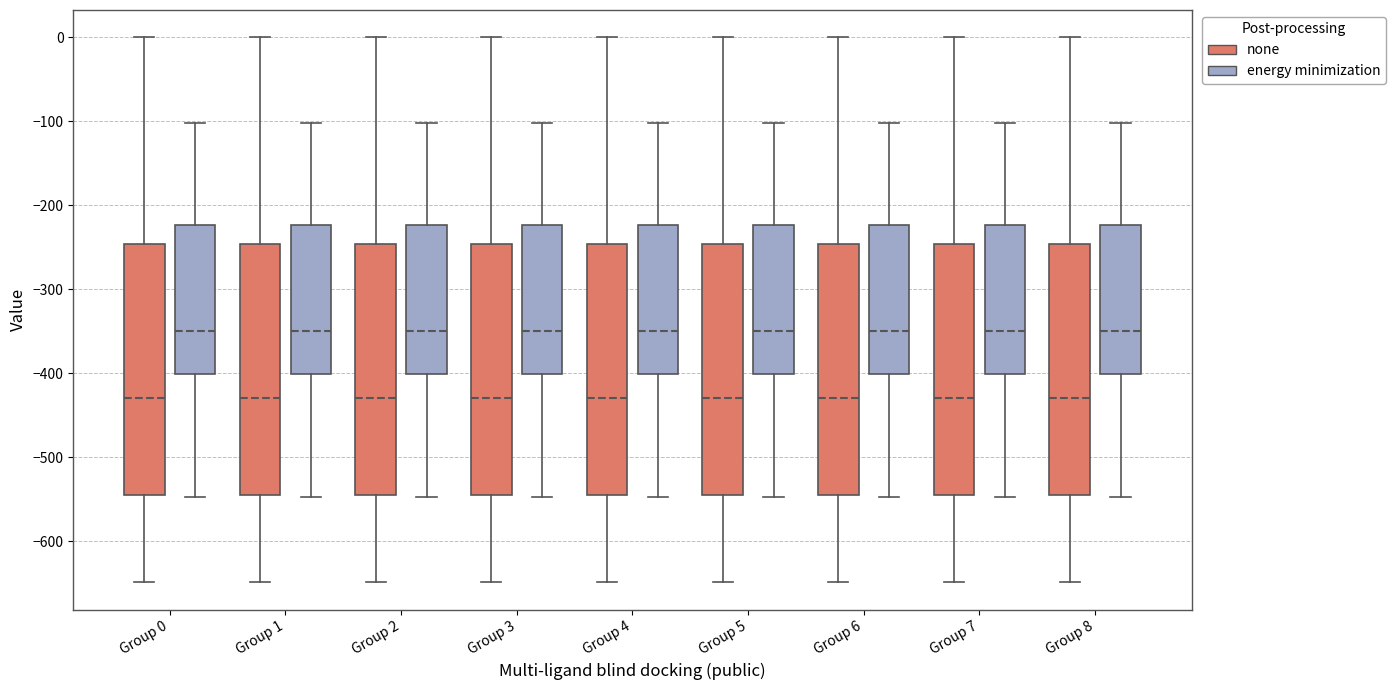

Reading left to right, transcribe this box plot: for each box, give where its median line is, the range the box spans, and where its two whiskers end, as read against the y-axis. The values are not printed on the chart, so give them approximately, as read against the axis.

Group 0 (none): median -430, box -540 to -250, whiskers -650 to 0
Group 0 (energy minimization): median -350, box -400 to -220, whiskers -550 to -100
Group 1 (none): median -430, box -540 to -250, whiskers -650 to 0
Group 1 (energy minimization): median -350, box -400 to -220, whiskers -550 to -100
Group 2 (none): median -430, box -540 to -250, whiskers -650 to 0
Group 2 (energy minimization): median -350, box -400 to -220, whiskers -550 to -100
Group 3 (none): median -430, box -540 to -250, whiskers -650 to 0
Group 3 (energy minimization): median -350, box -400 to -220, whiskers -550 to -100
Group 4 (none): median -430, box -540 to -250, whiskers -650 to 0
Group 4 (energy minimization): median -350, box -400 to -220, whiskers -550 to -100
Group 5 (none): median -430, box -540 to -250, whiskers -650 to 0
Group 5 (energy minimization): median -350, box -400 to -220, whiskers -550 to -100
Group 6 (none): median -430, box -540 to -250, whiskers -650 to 0
Group 6 (energy minimization): median -350, box -400 to -220, whiskers -550 to -100
Group 7 (none): median -430, box -540 to -250, whiskers -650 to 0
Group 7 (energy minimization): median -350, box -400 to -220, whiskers -550 to -100
Group 8 (none): median -430, box -540 to -250, whiskers -650 to 0
Group 8 (energy minimization): median -350, box -400 to -220, whiskers -550 to -100